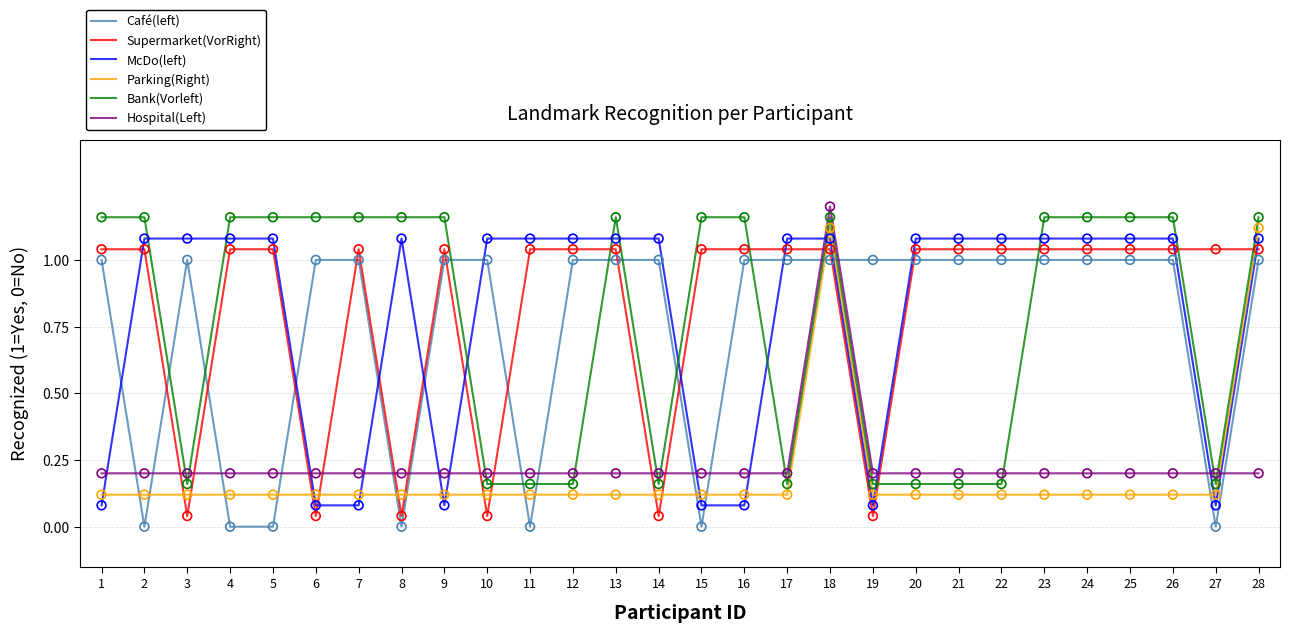

At which category is the sum across all series the highest?

18